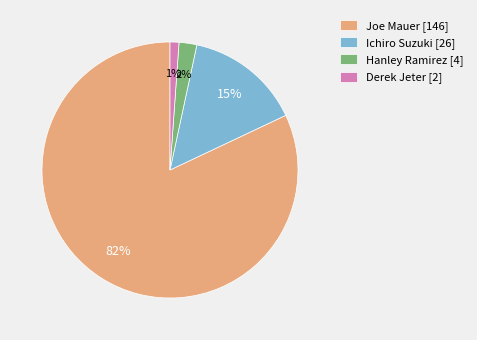

Which category has the smallest portion of the pie?

Derek Jeter [2]